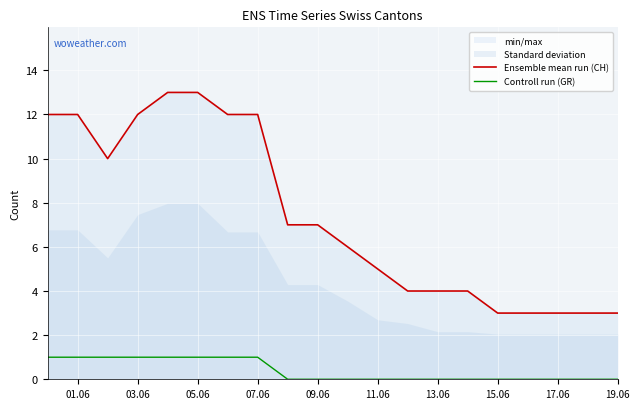

The Controll run (GR) series shows 0 at 19.06. True or false?

True